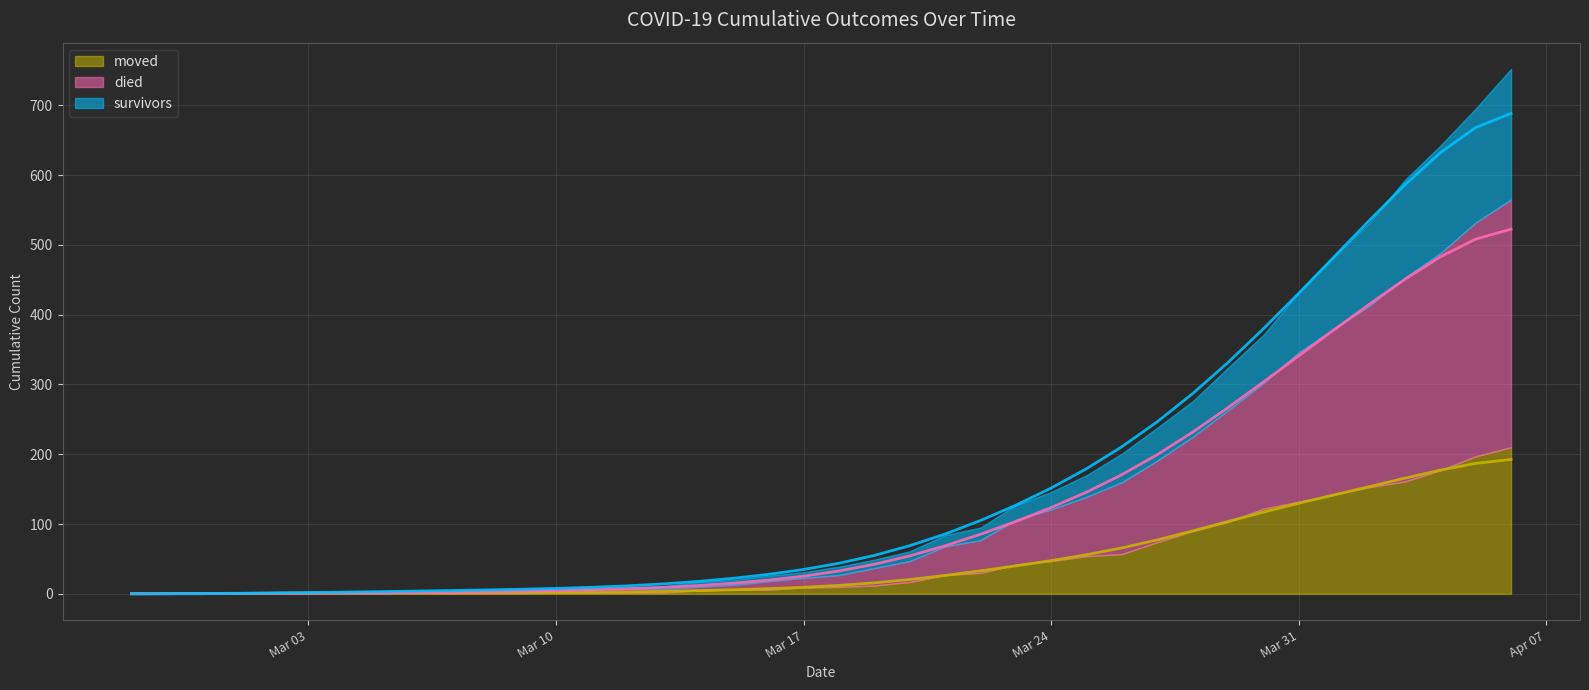

Does the chart display data point markers on the line(s)?

No